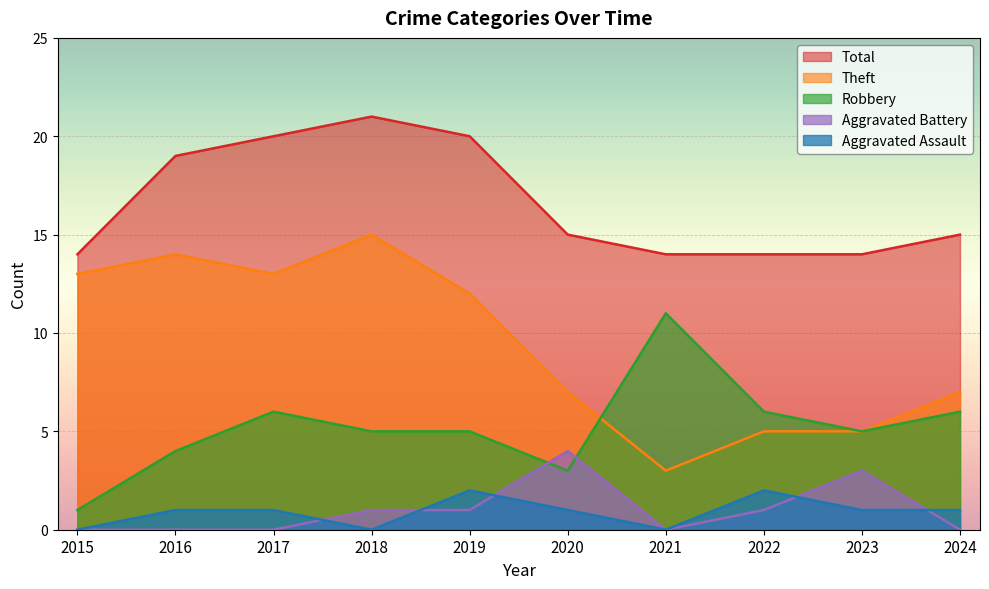

Does the chart display data point markers on the line(s)?

No